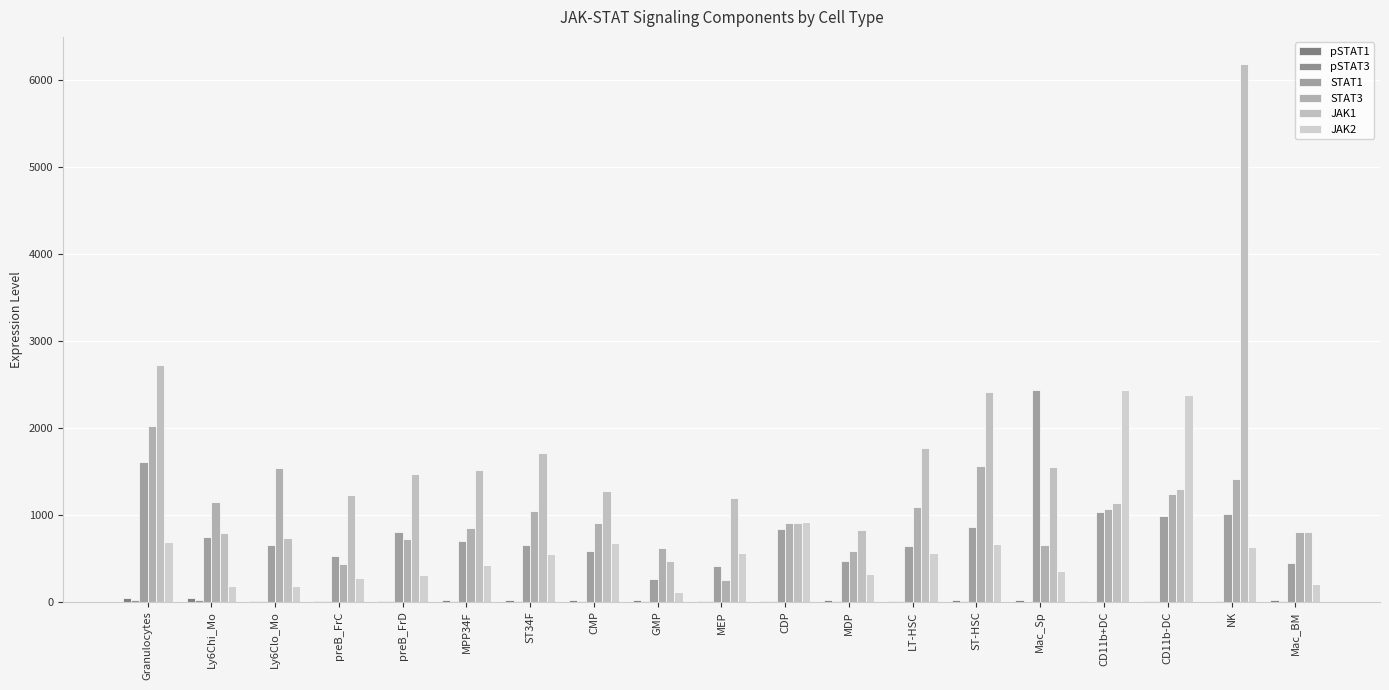

How many groups of bars are there?

19